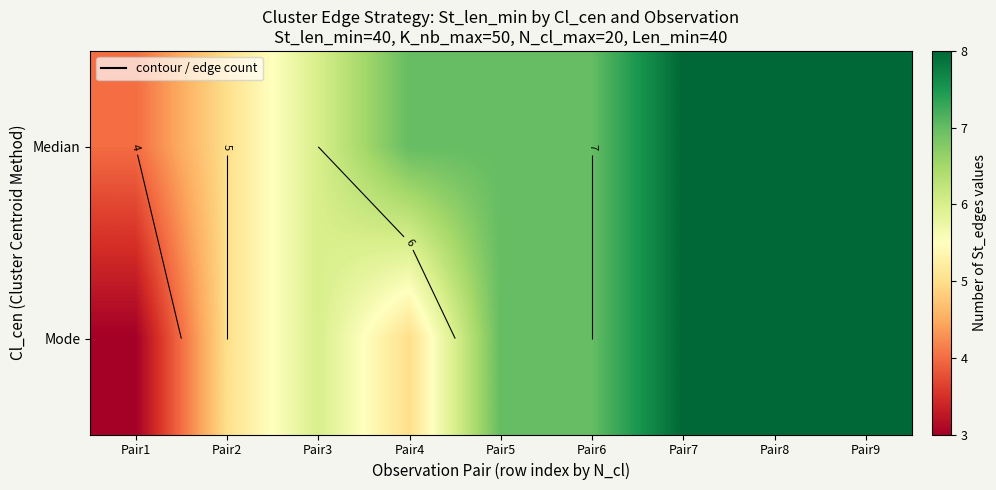

What is the difference between the maximum and minimum values in the Mode series?

5